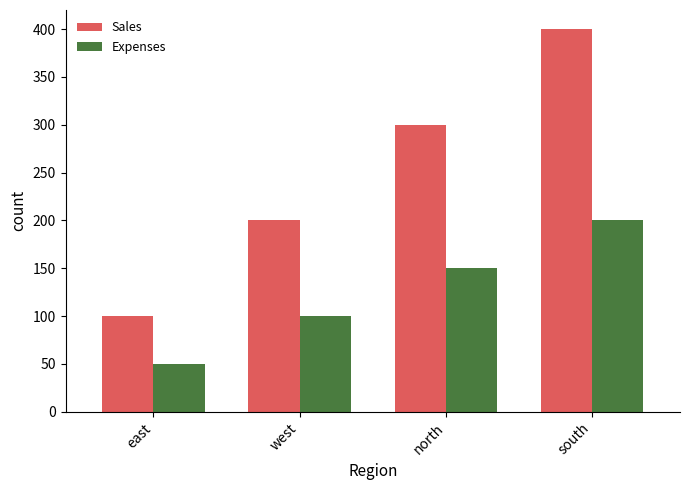

What position from the left is south?

4